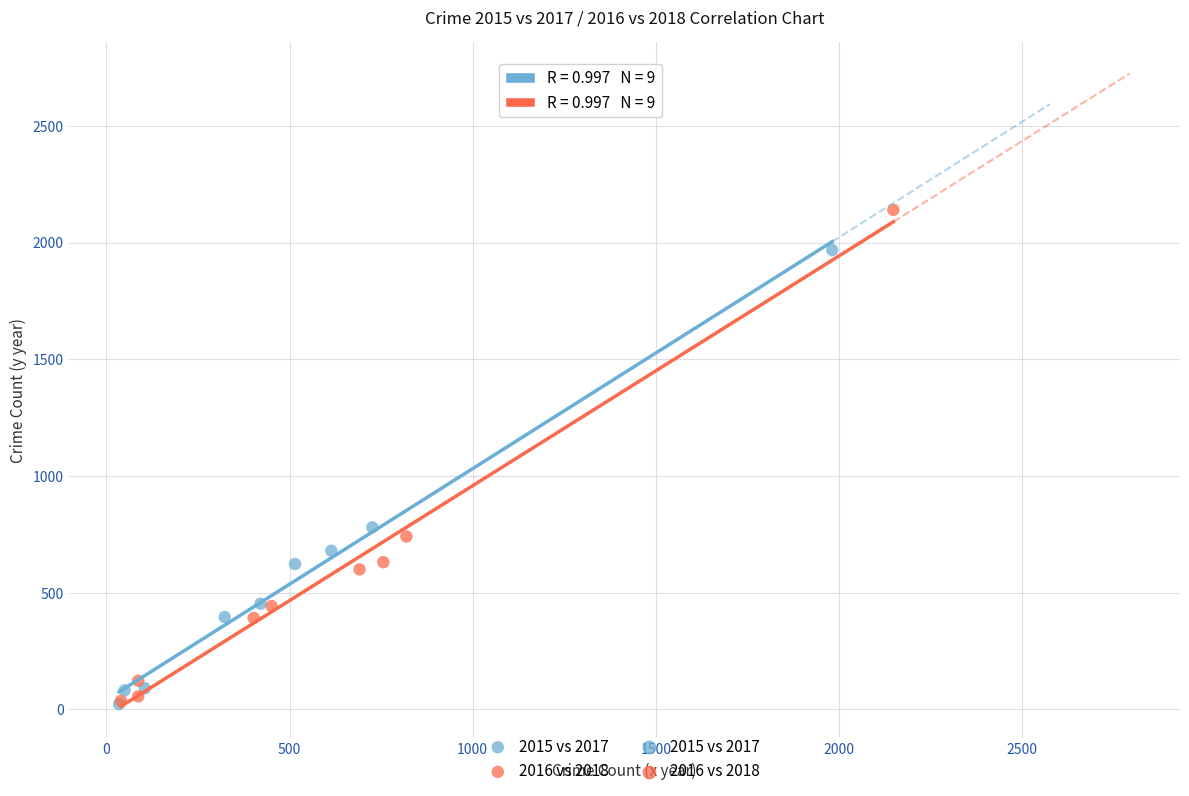

Which series has the largest Y range (max minus min)?

2016 vs 2018